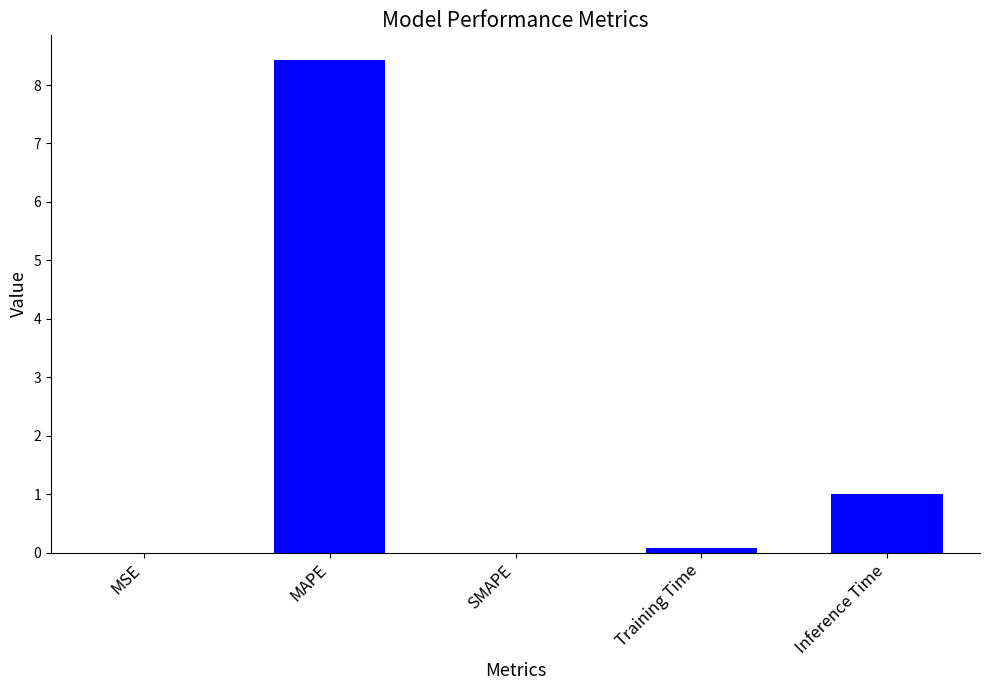

The value at SMAPE is 0.0. True or false?

True